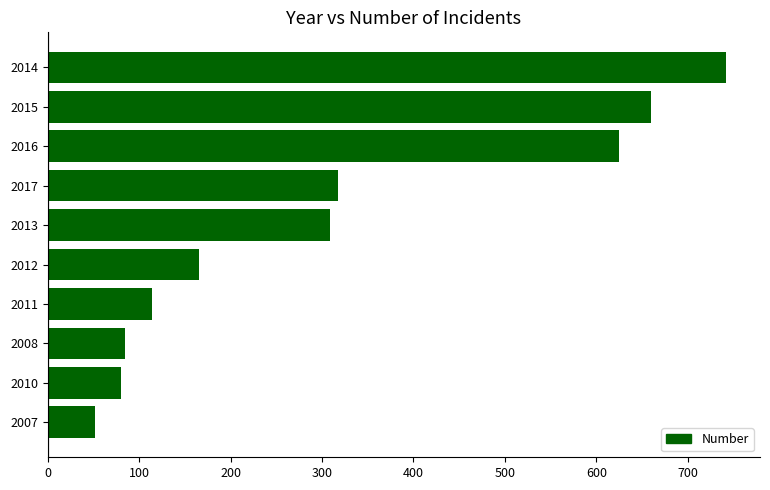

Does the chart contain any negative values?

No